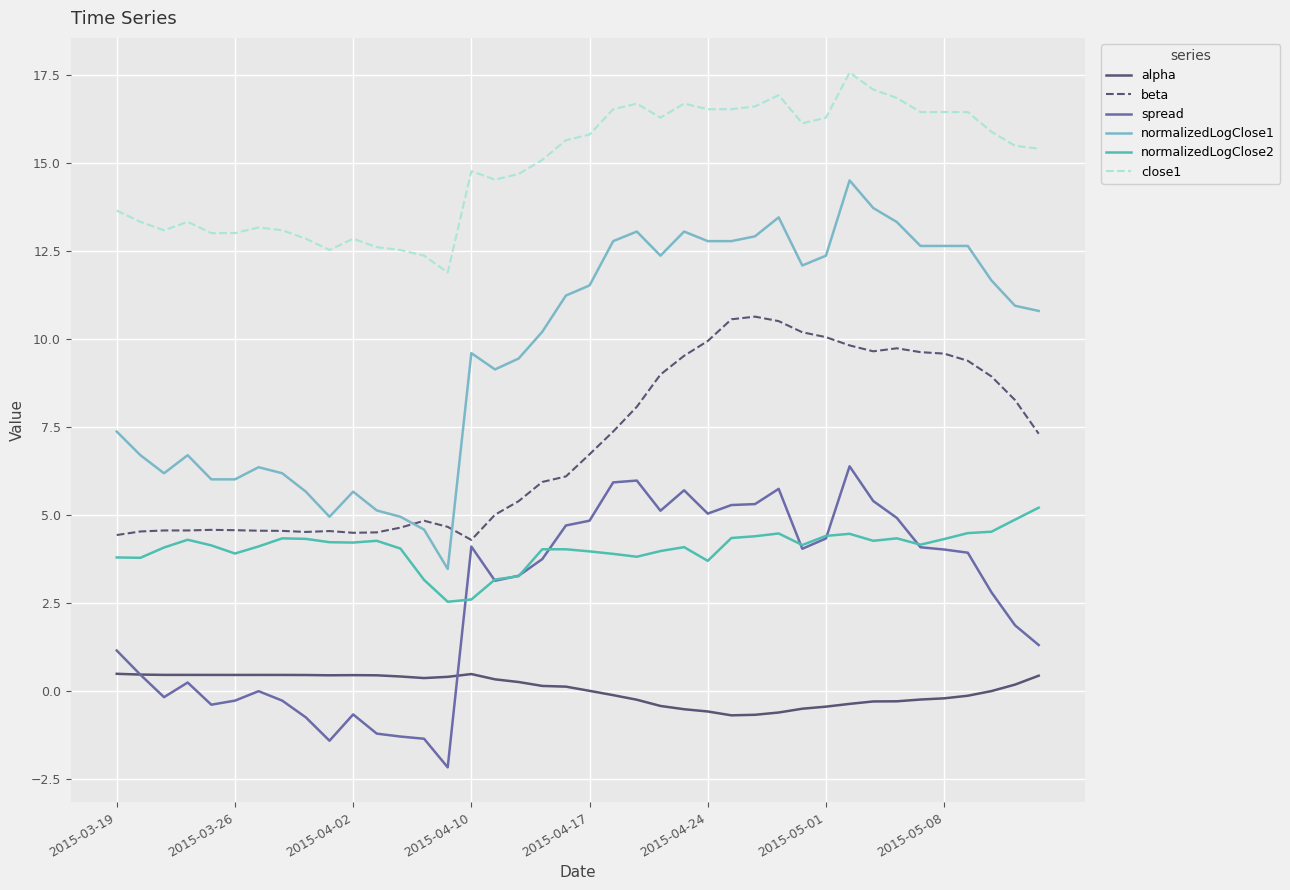

What is the lowest value of the alpha series?

-0.7